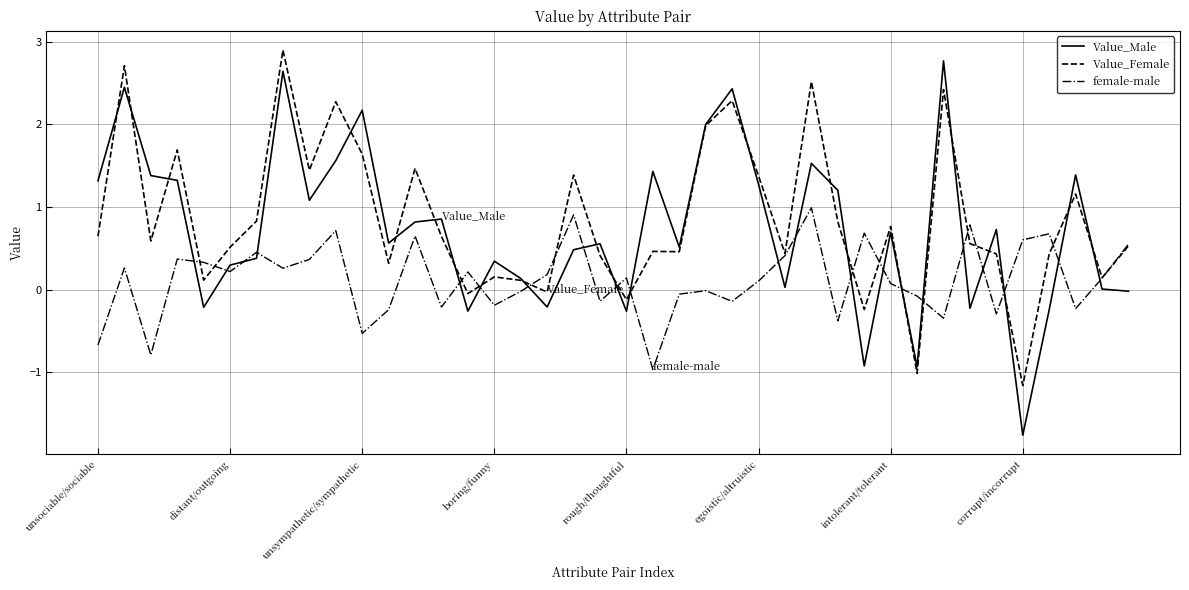

Which series has the widest spread of values?

Value_Male